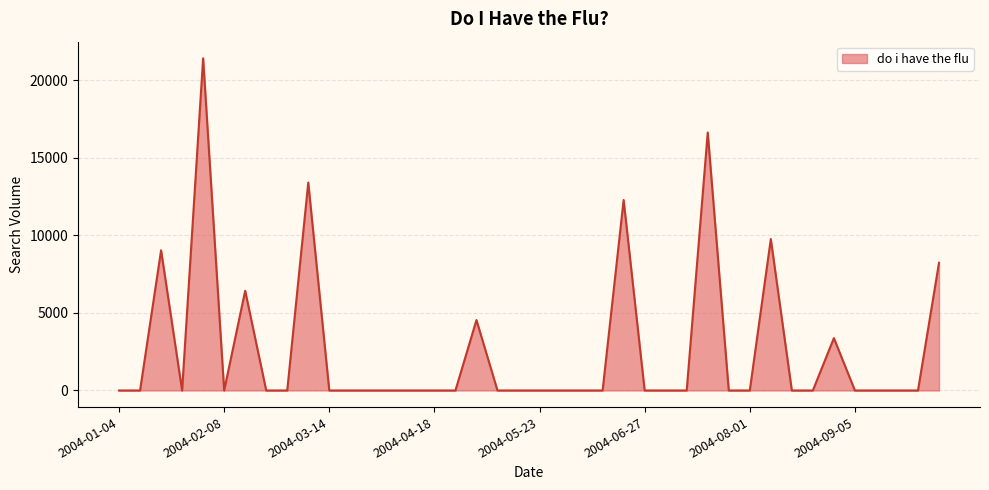

What is the greatest value displayed?

21402.2